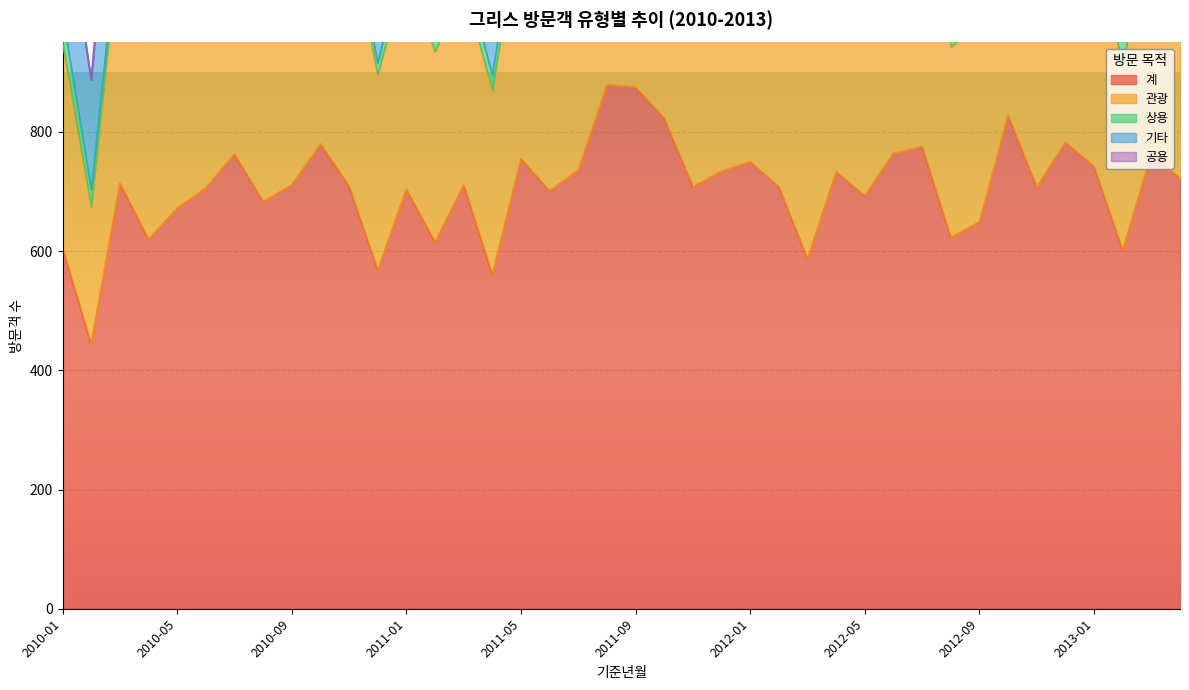

True or false: 관광 has more than 0 points higher than both neighbors.

True